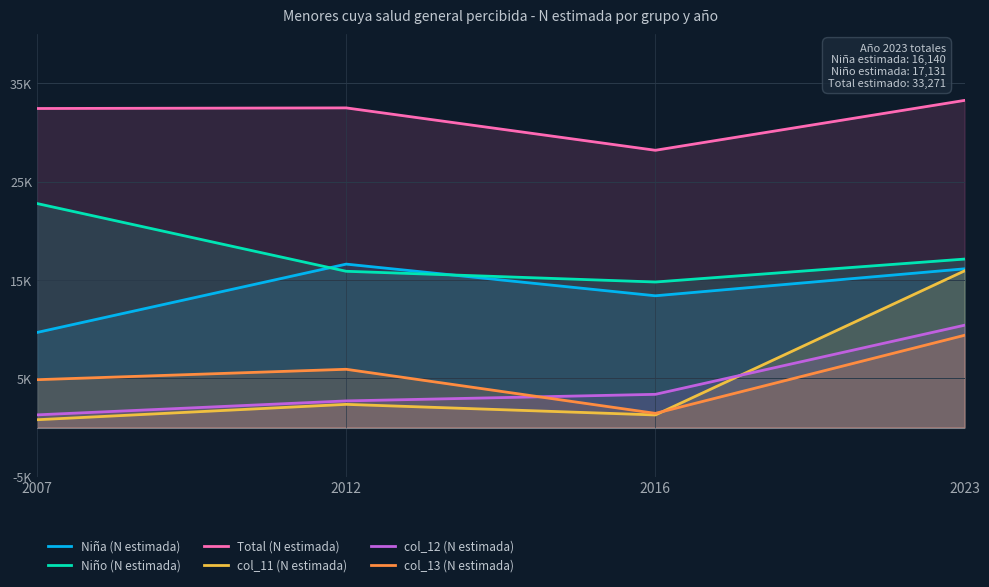

What is the value of the Niña (N estimada) point at the 1st from the left?

9665